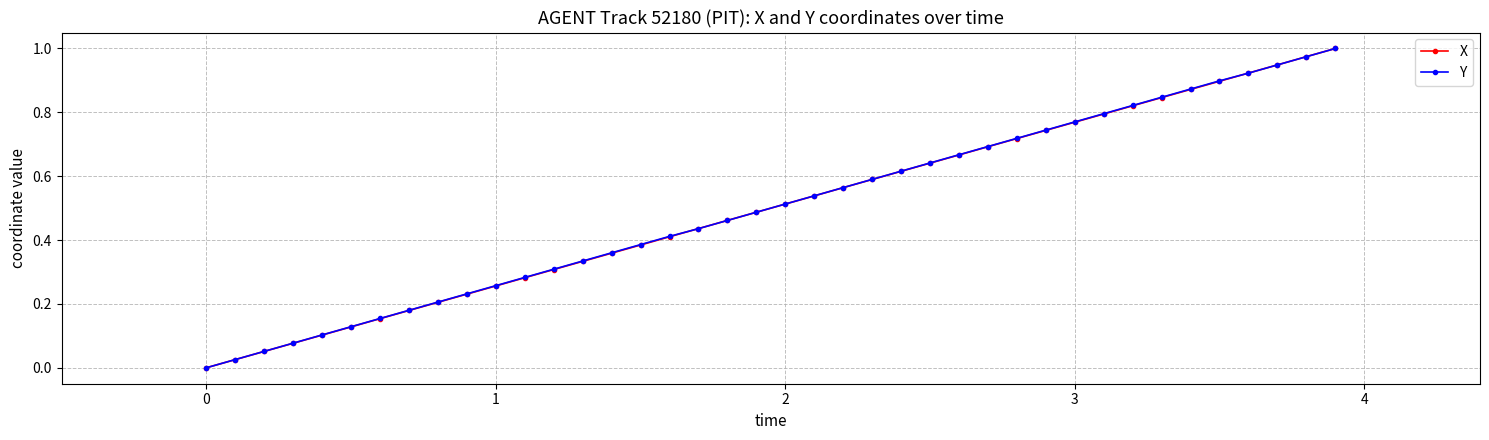

True or false: X has more than 0 interior local peaks.

False